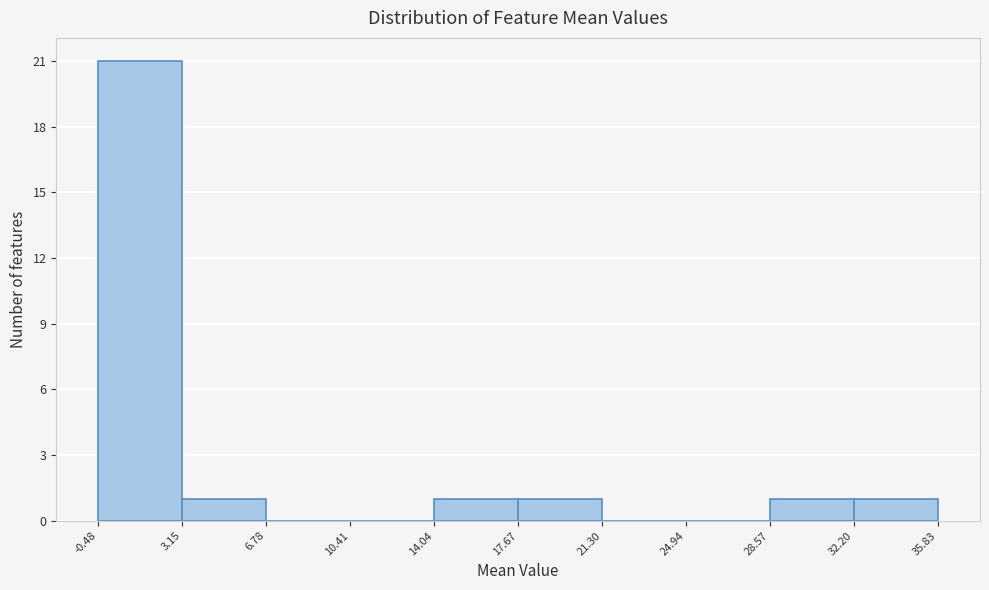

Reading left to right, list every bar in this chart as the range it spans on the x-axis followed by its height. The values are not printed on the chart, so give them approximately, as read against the axis.

-0.48 to 3.15: 21
3.15 to 6.78: 1
6.78 to 10.41: 0
10.41 to 14.04: 0
14.04 to 17.67: 1
17.67 to 21.30: 1
21.30 to 24.94: 0
24.94 to 28.57: 0
28.57 to 32.20: 1
32.20 to 35.83: 1